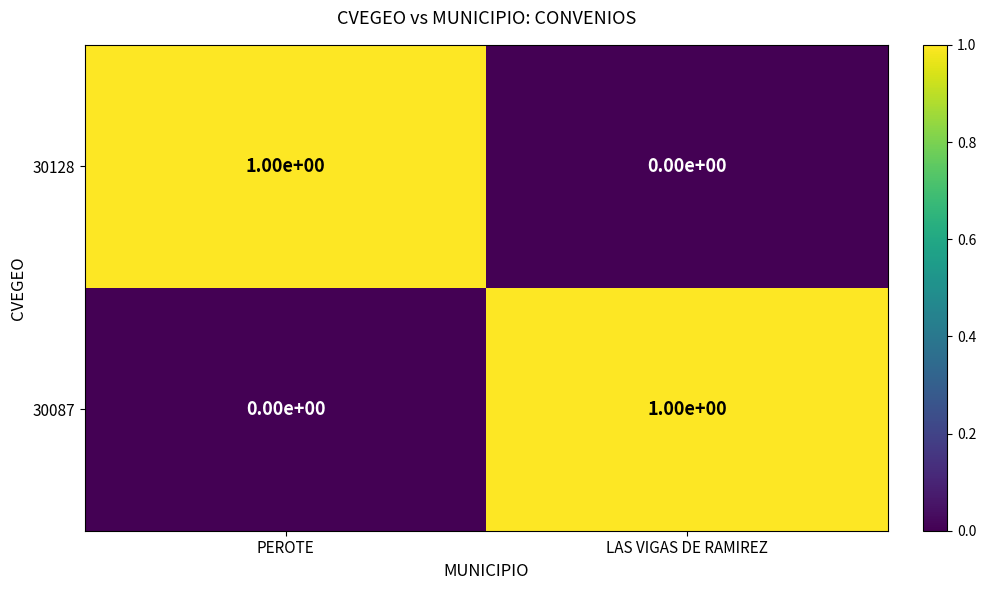

List the labels in order of 30087 value, smallest first.

PEROTE, LAS VIGAS DE RAMIREZ